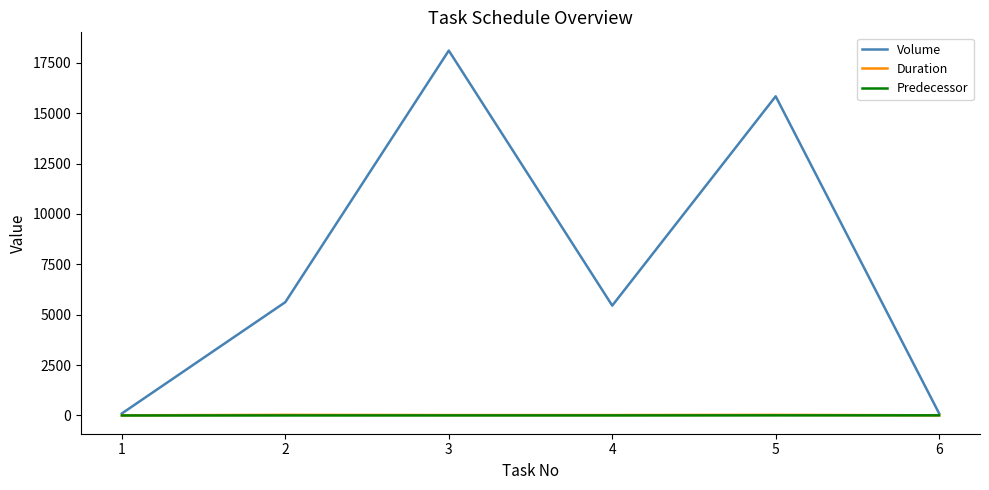

What is the total value across all series at 4?

5473